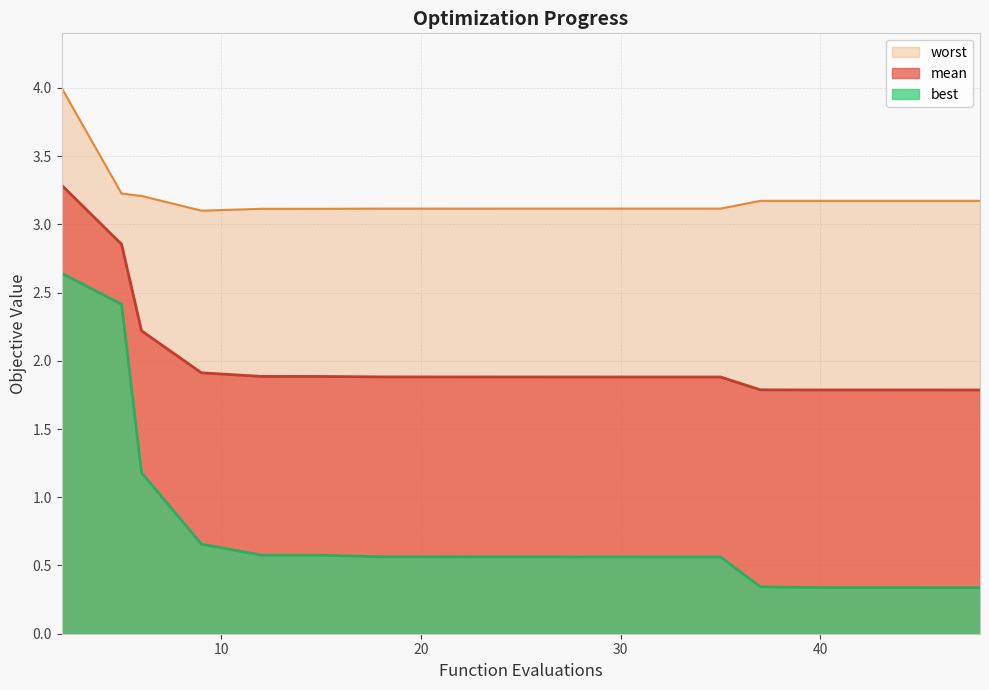

The worst series shows 3.2 at 40. True or false?

True